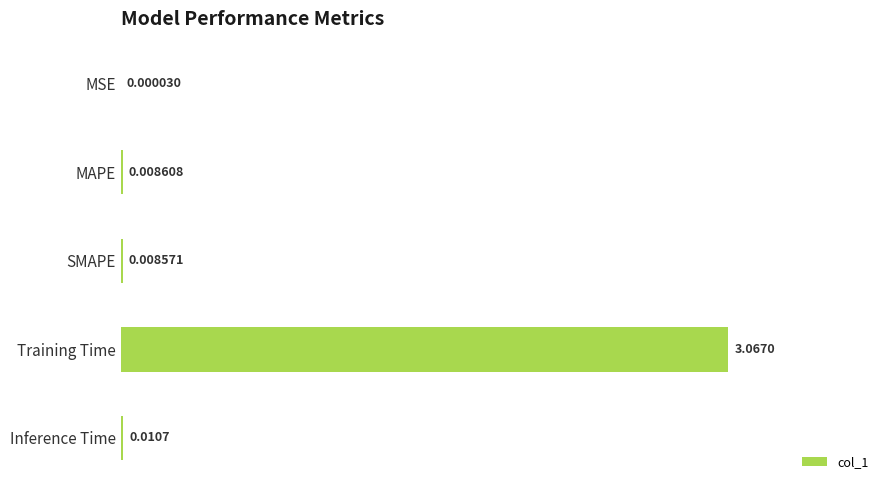

Where is the data nearest to the value 1?

Inference Time